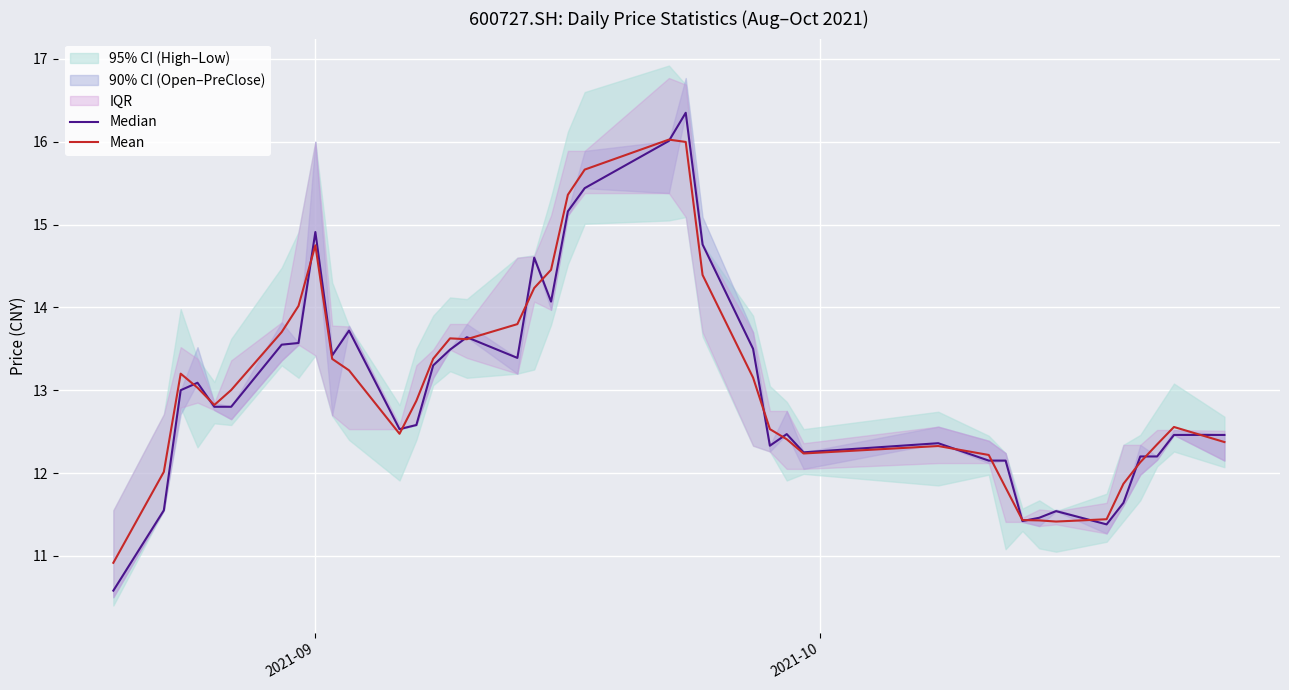

What is the maximum value shown in the chart?

16.4